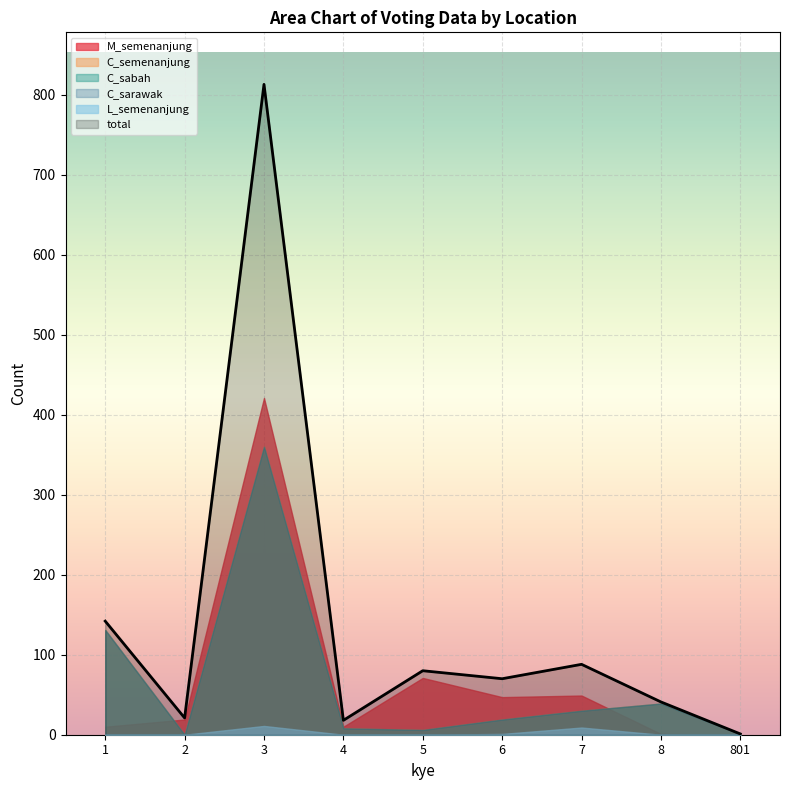

Rank the series by their maximum value, from lowest to highest.

L_semenanjung, C_semenanjung, C_sabah, C_sarawak, M_semenanjung, total